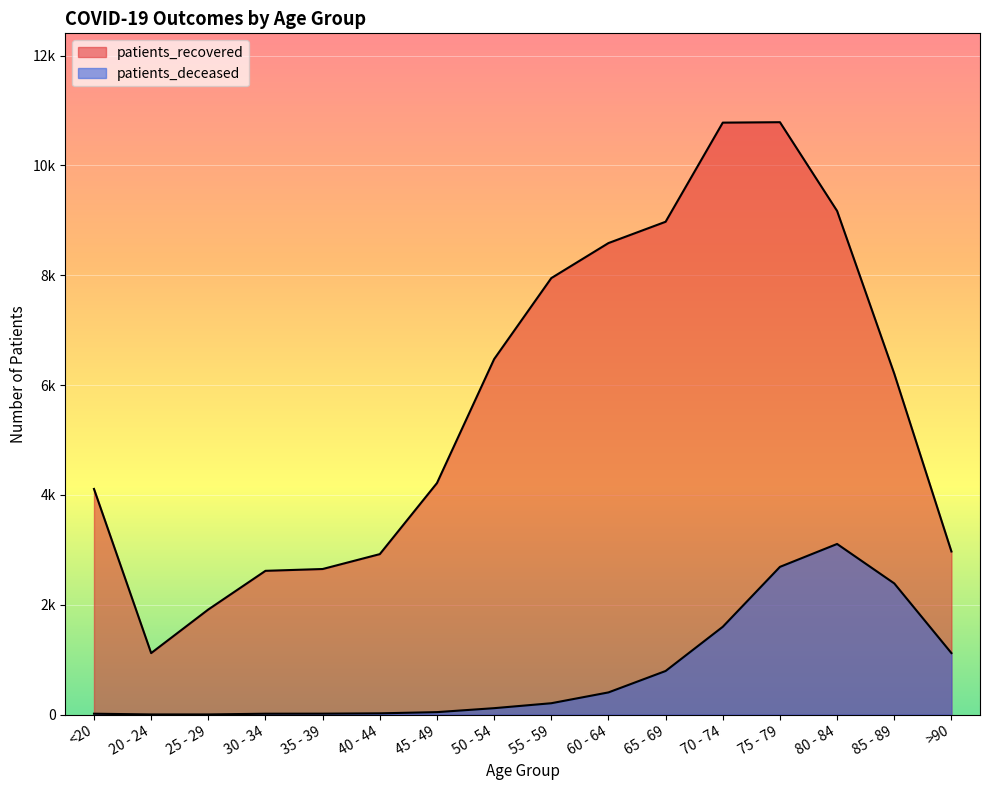

Which label corresponds to the largest value in the chart?

75 - 79